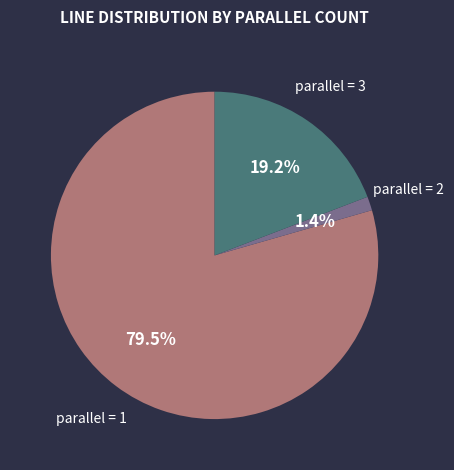

Which category accounts for the majority?

parallel = 1